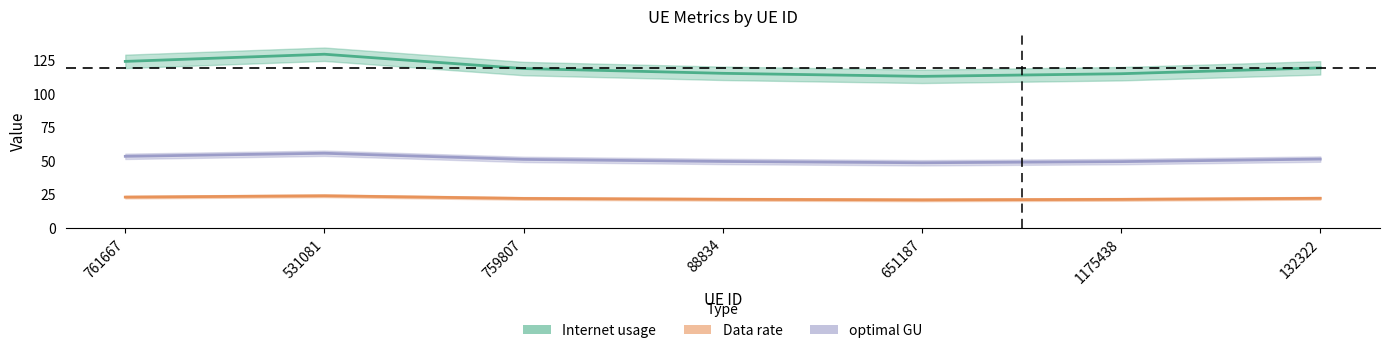

At which label does optimal GU reach its peak?

531081